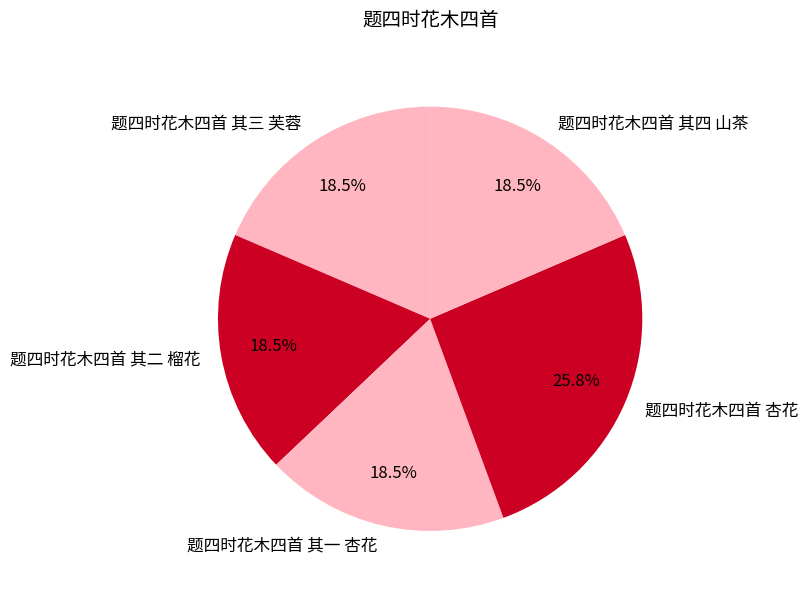

How many slices are in this pie chart?

5